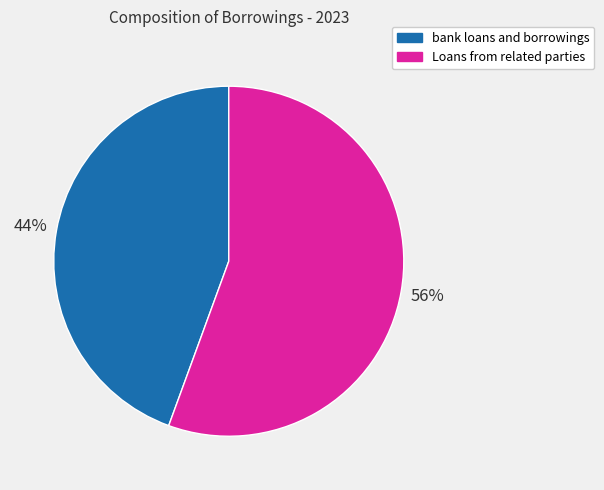

True or false: bank loans and borrowings accounts for 44% of the total.

True